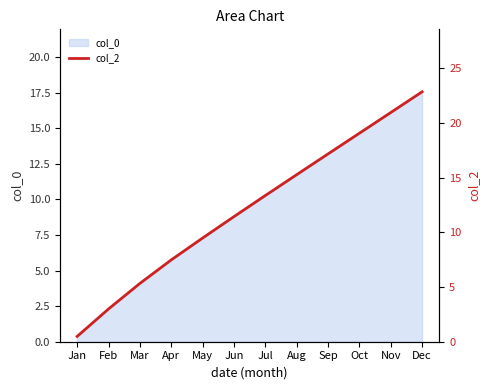

Where does the col_0 series first go above 10?

Jul